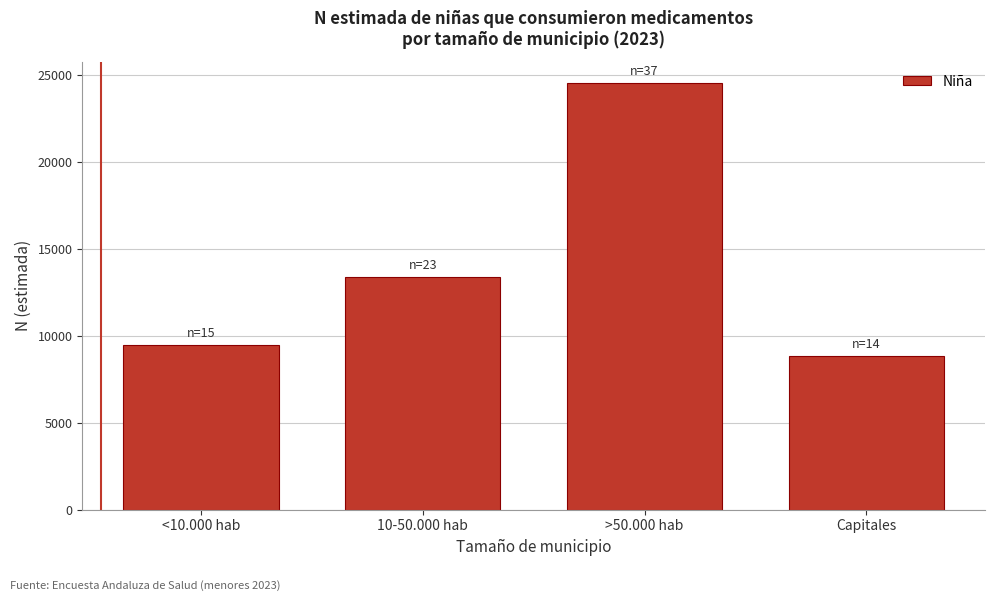

Reading left to right, what are all the values shown in this chart?

9465	13401	24522	8816